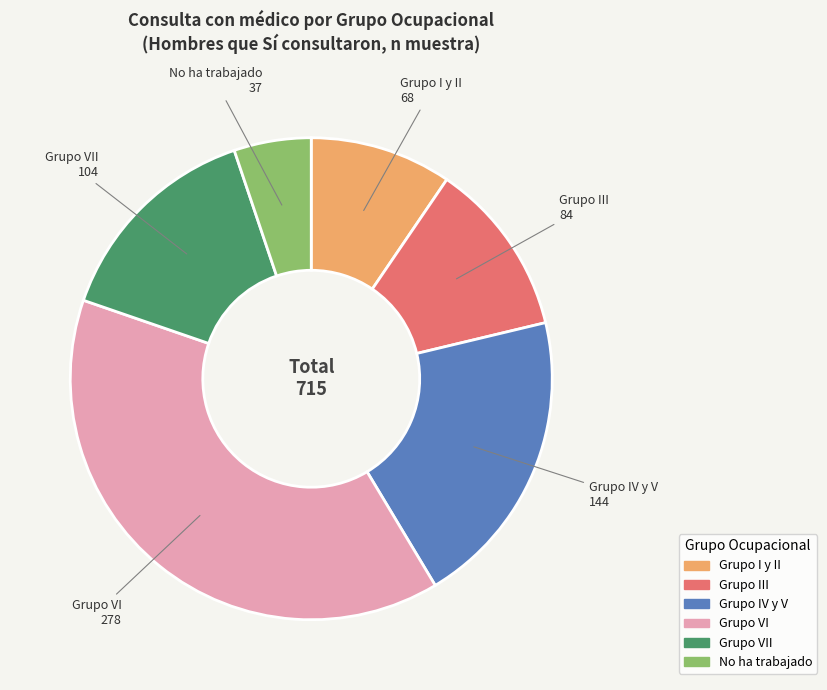

Is there any slice that represents more than half of the pie?

No